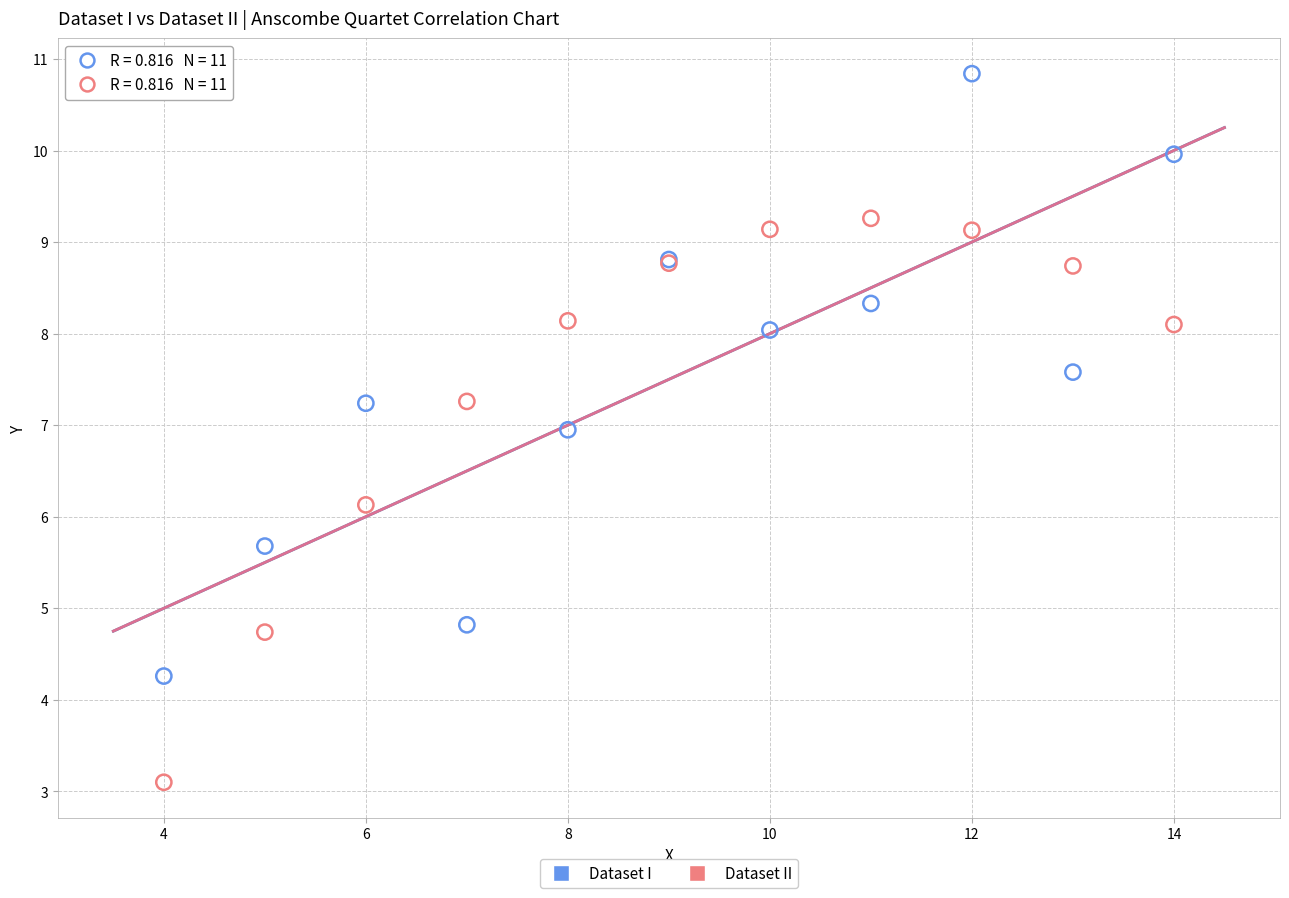

What is the X range (max minus min) for the scatter plot?

10.0